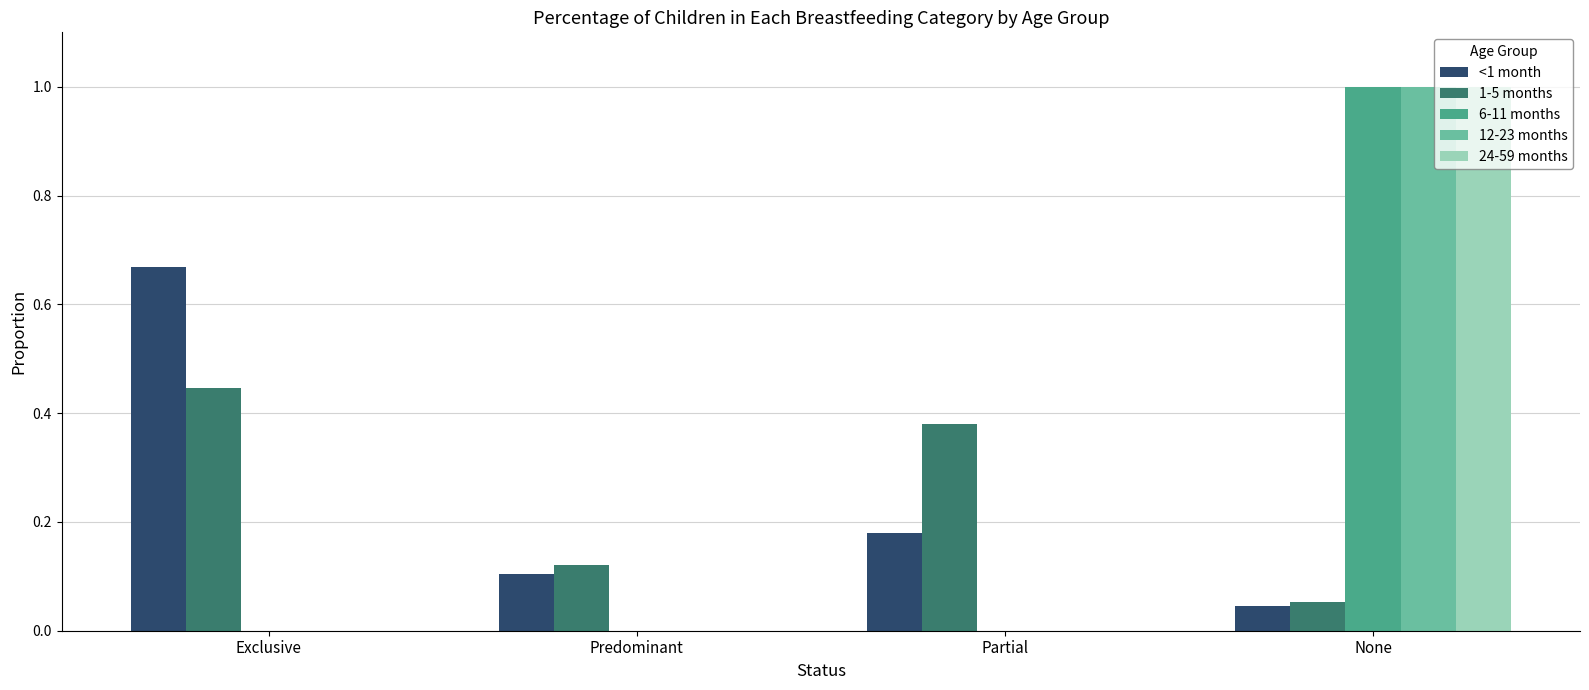

The value of 24-59 months at Predominant is 0.5. True or false?

False